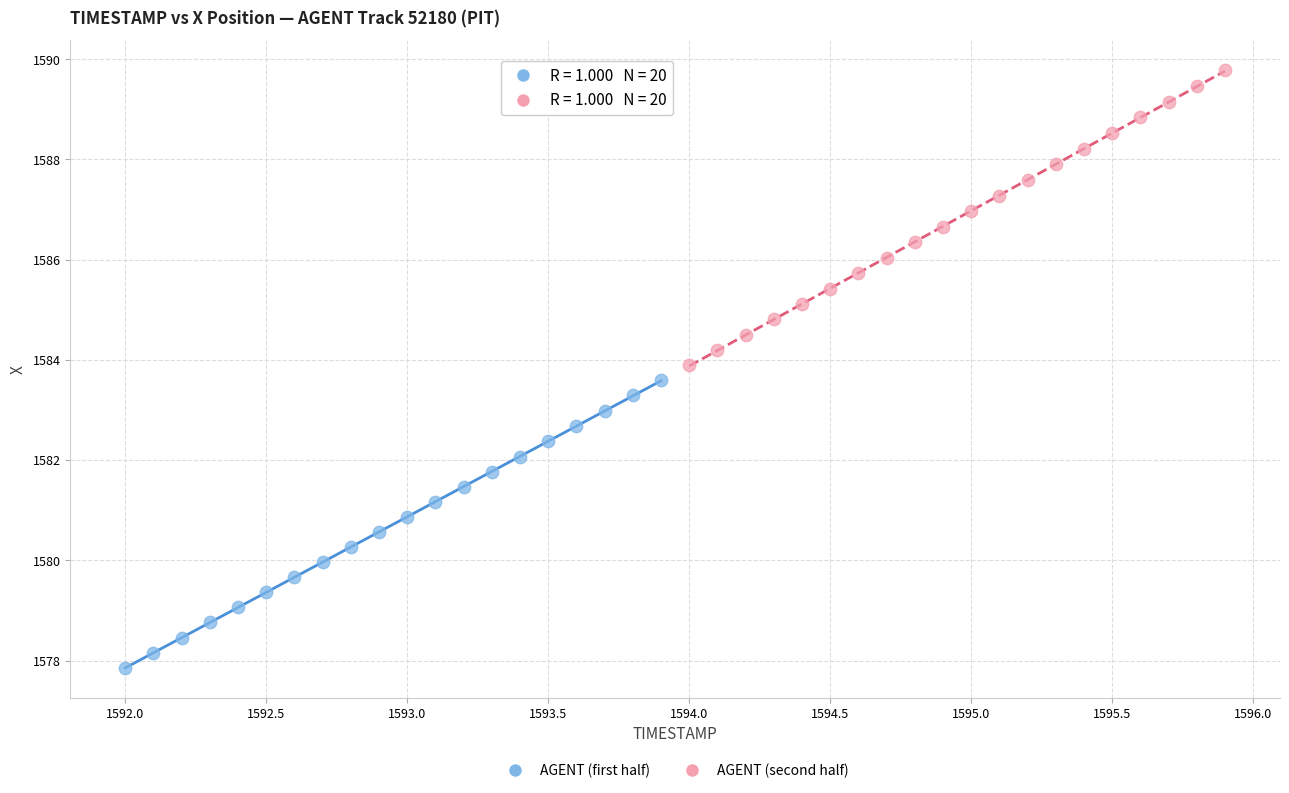

What are all the series names shown in the legend?

AGENT (first half), AGENT (second half)